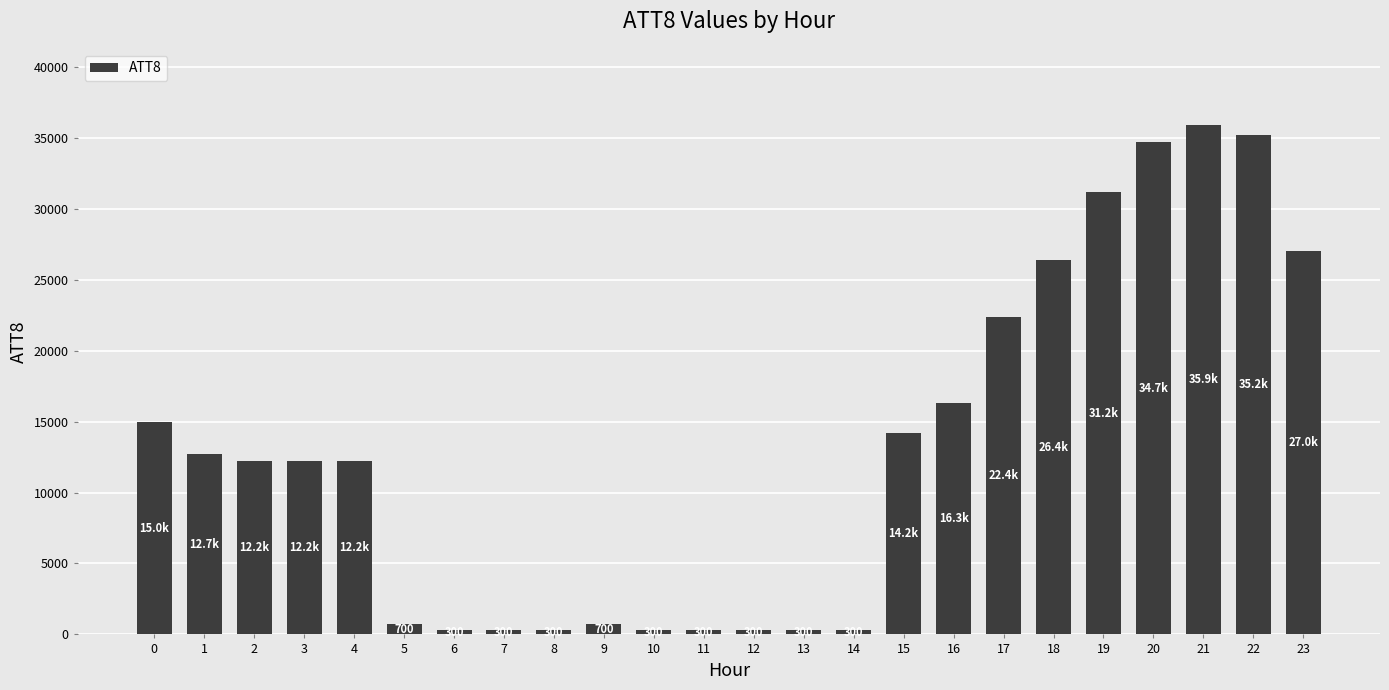

What is the maximum value shown in the chart?

35900